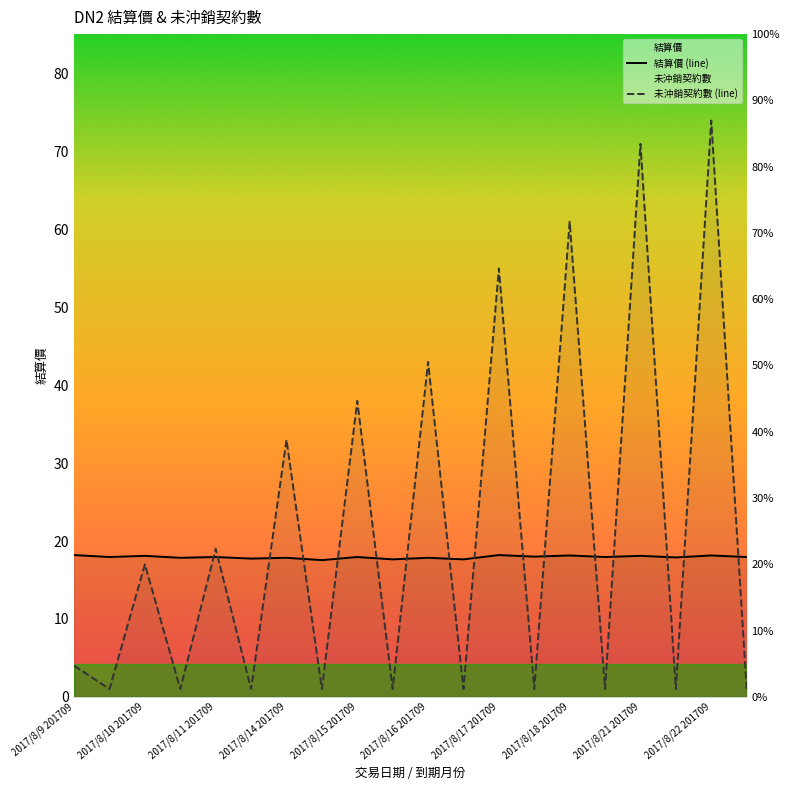

What is the difference between the 未沖銷契約數 (line) values at 15 and 16?

70.0